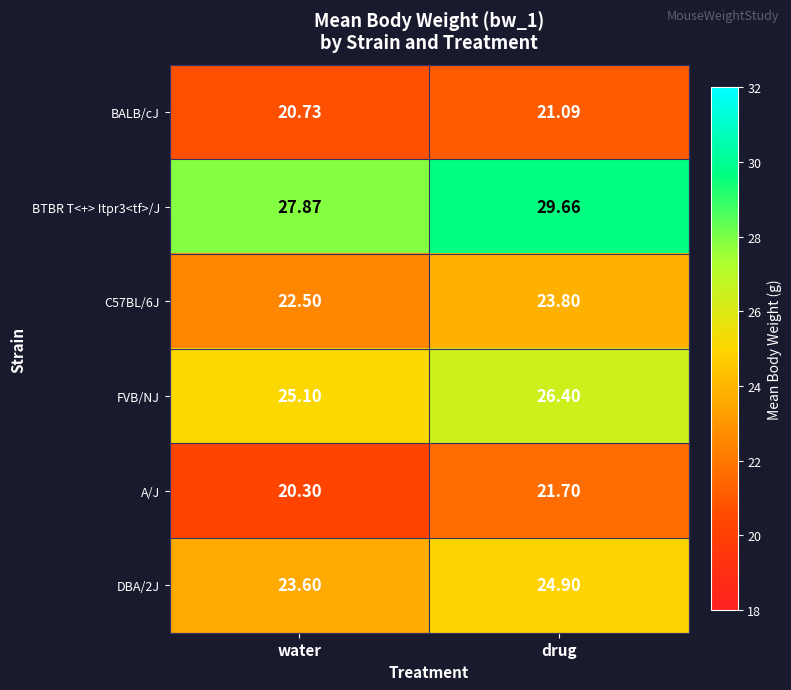

At which label does BTBR T<+> Itpr3<tf>/J reach its minimum?

water